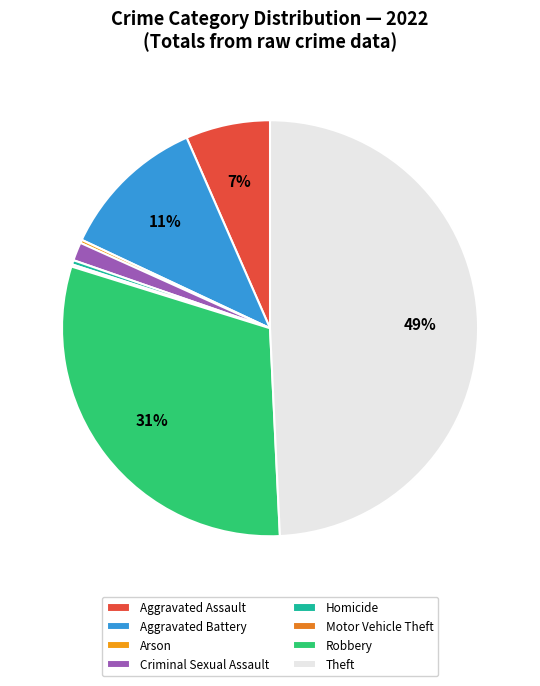

Does Robbery represent more than half of the total?

No